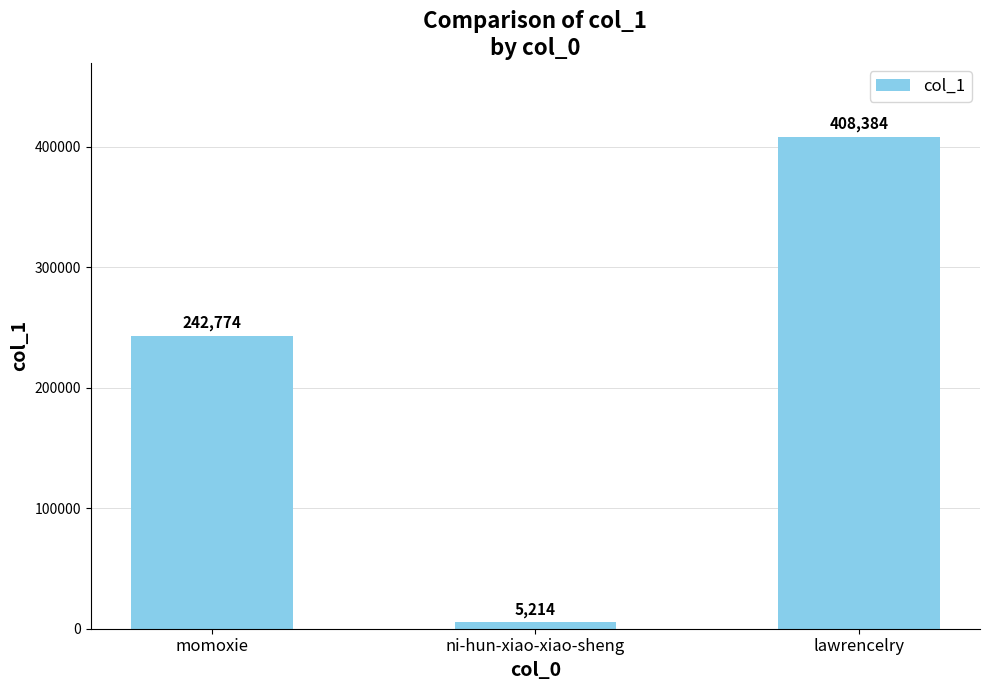

What is the difference between the values at momoxie and lawrencelry?

165610